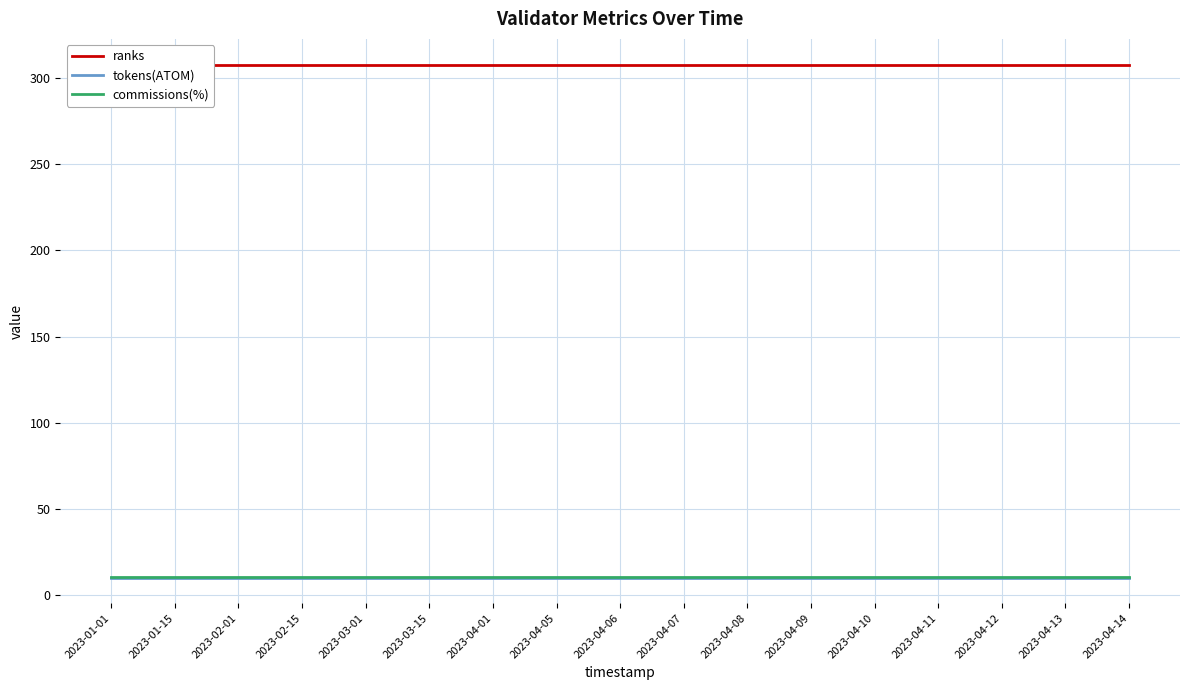

What are all the series names shown in the legend?

ranks, tokens(ATOM), commissions(%)